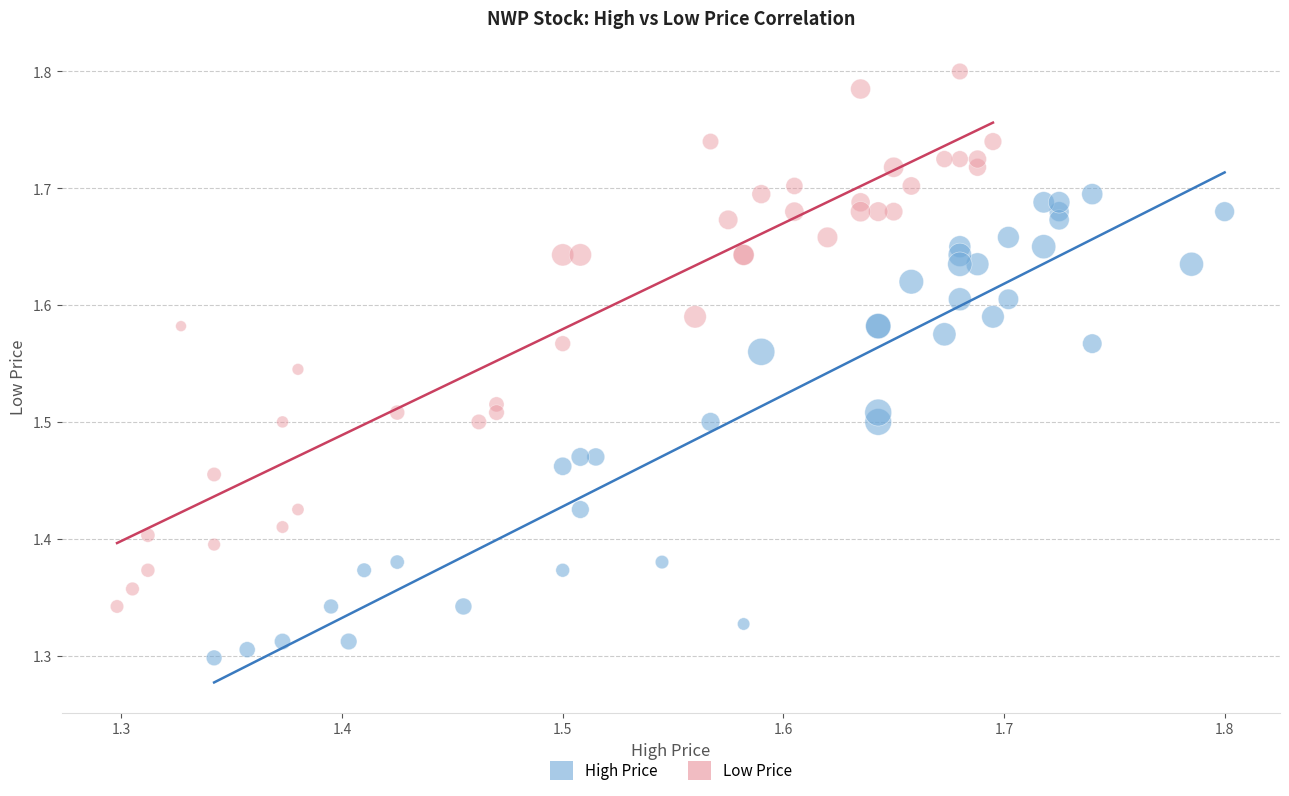

Which series has the largest Y range (max minus min)?

Low Price